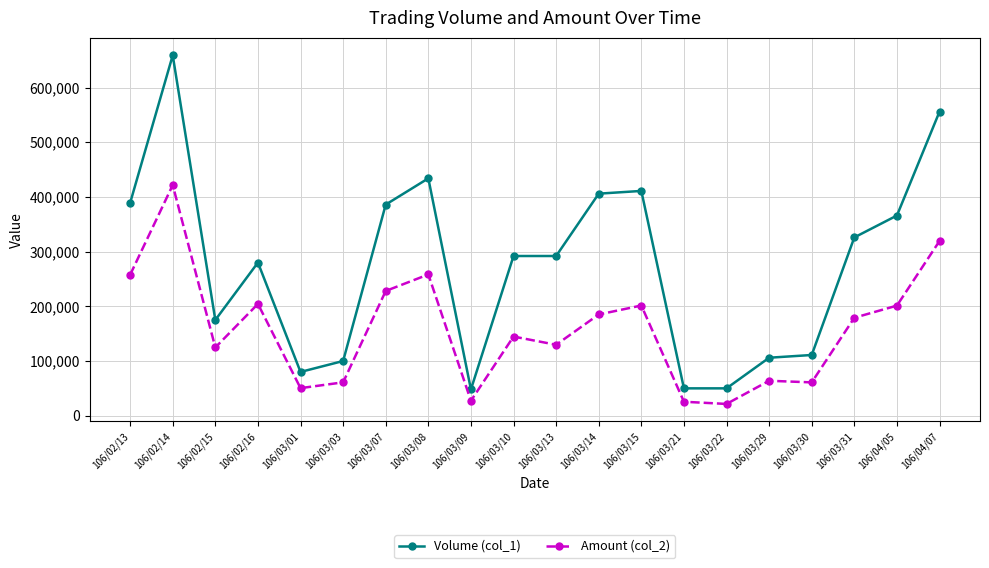

True or false: Volume (col_1) and Amount (col_2) intersect in this chart.

False